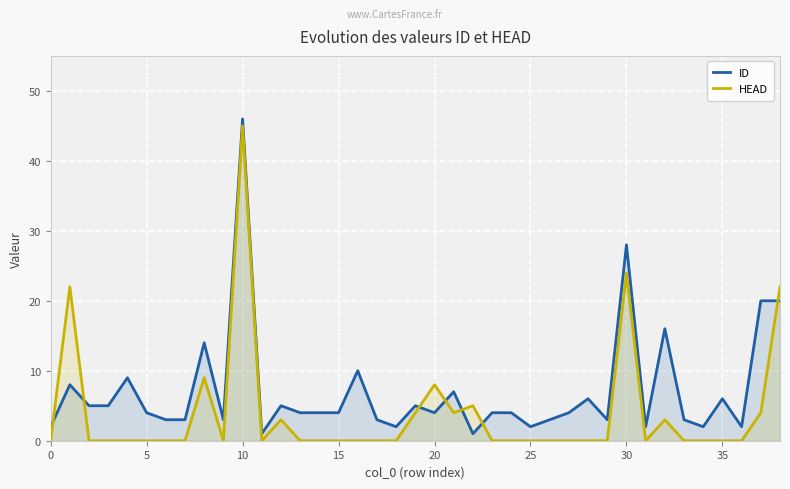

True or false: ID and HEAD intersect in this chart.

True